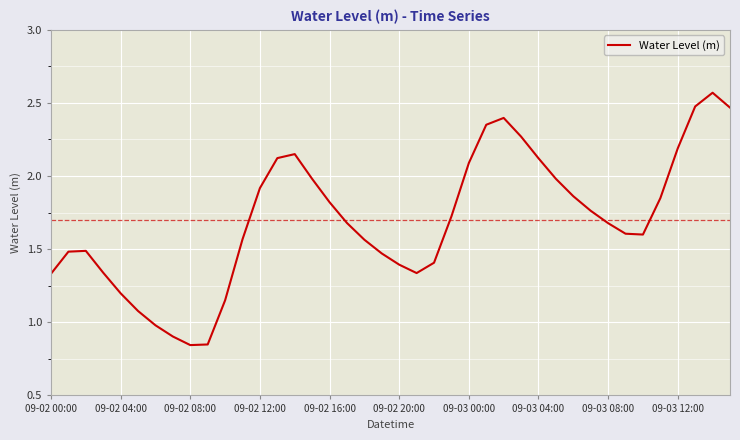

What is the difference between the maximum and minimum values?

1.7